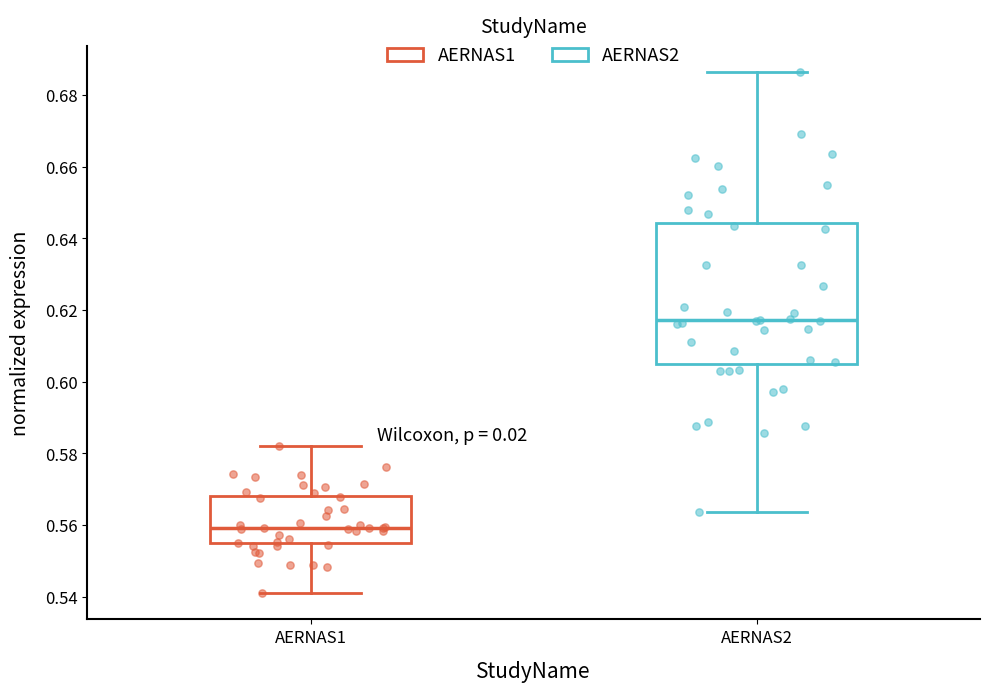

Where is the lower edge of the box for AERNAS2 on the y-axis? The values are not printed on the chart, so give them approximately, as read against the axis.

0.604